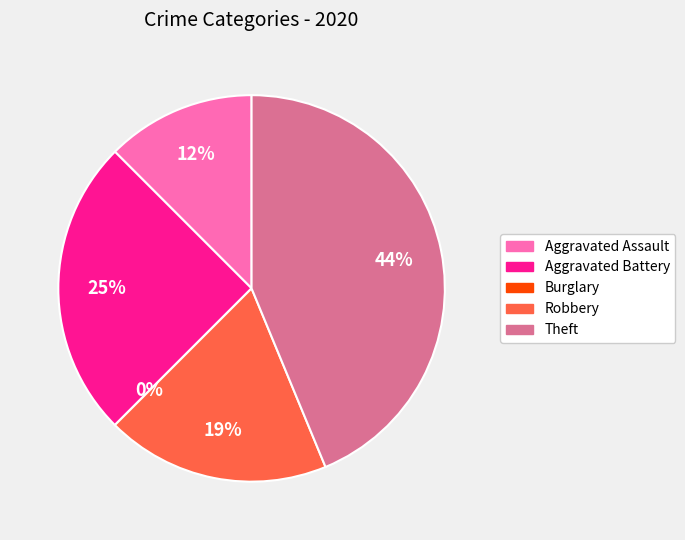

Does Theft represent more than half of the total?

No